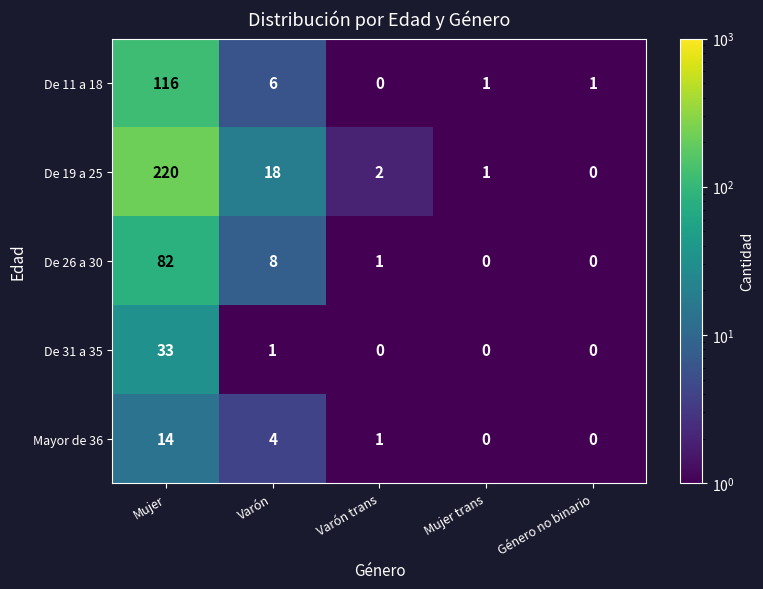

Where is De 11 a 18 nearest to the value 58?

Varón